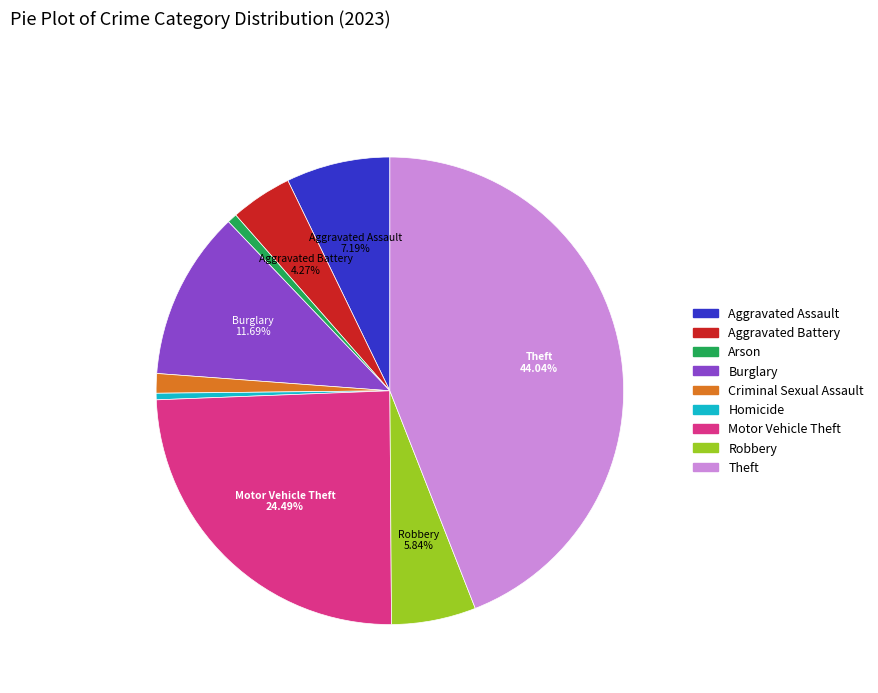

Is there a majority slice in this chart?

No